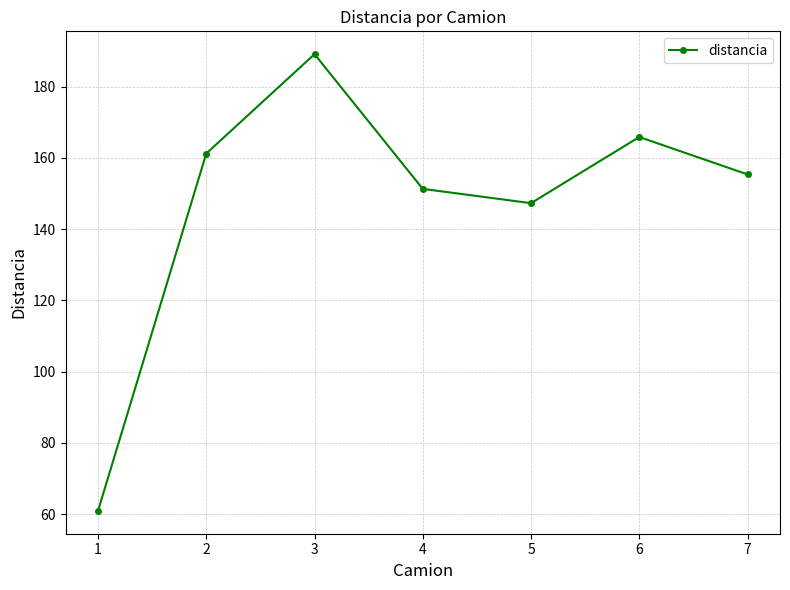

Between 4 and 3, which is larger?

3